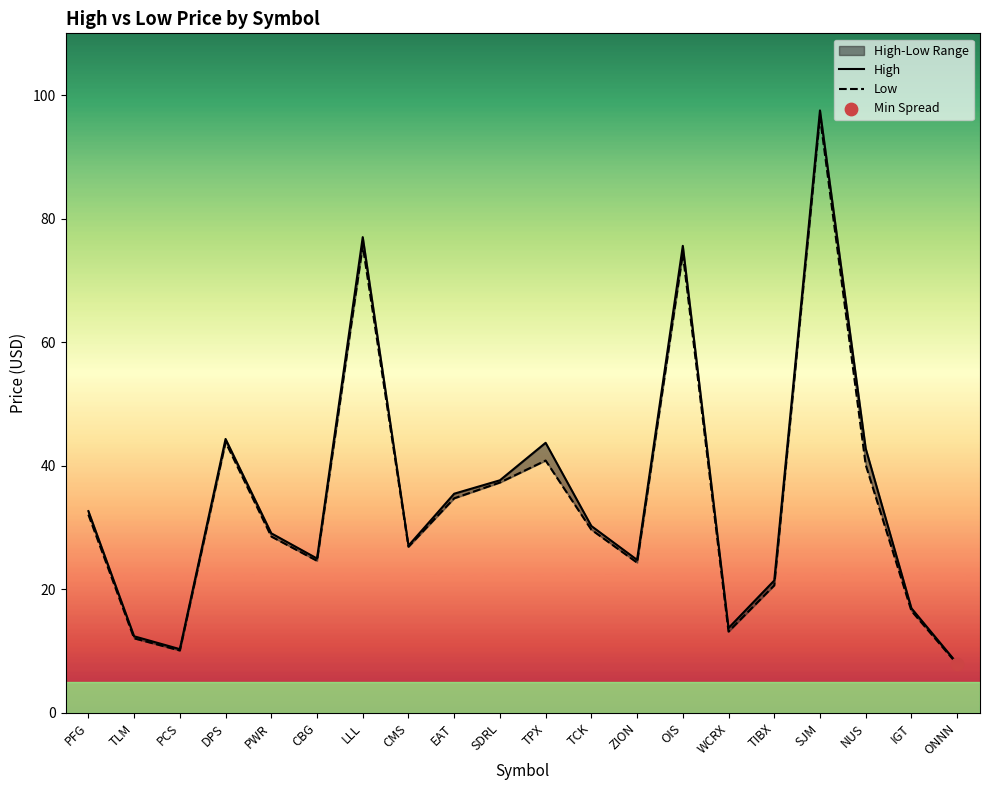

At how many categories does at least one series exceed 35?

8